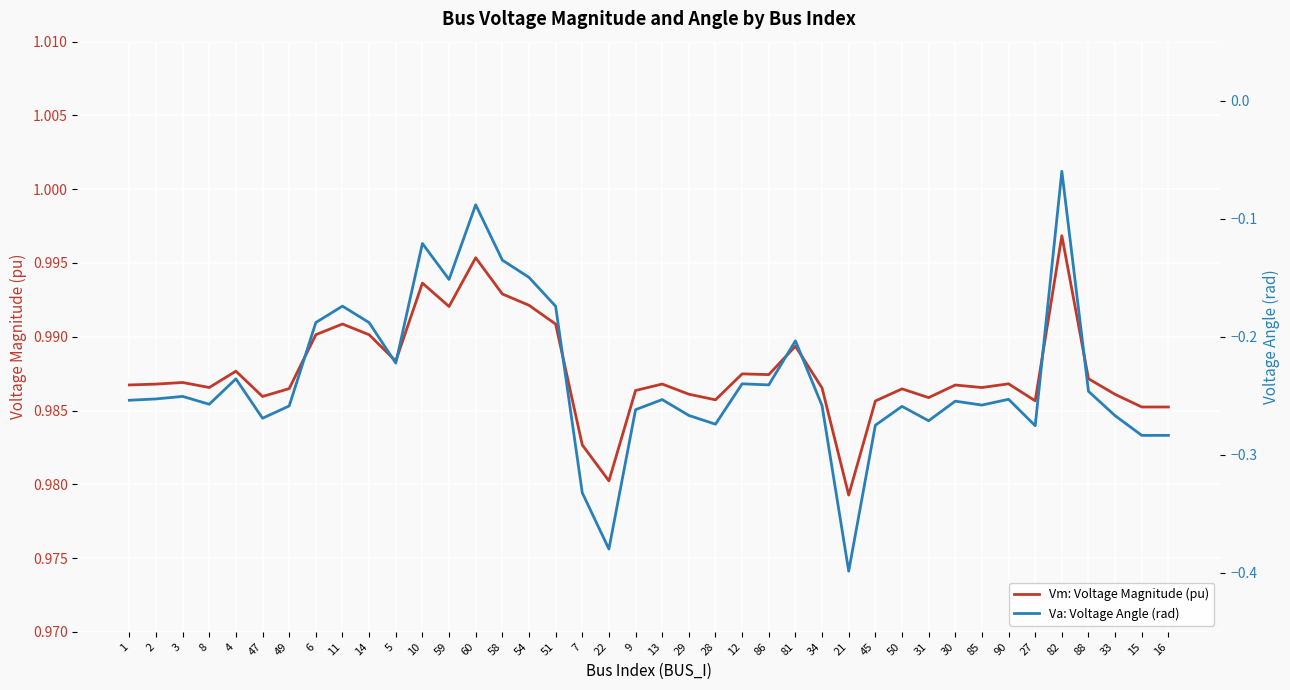

True or false: Va: Voltage Angle (rad) and Vm: Voltage Magnitude (pu) cross at least once.

False